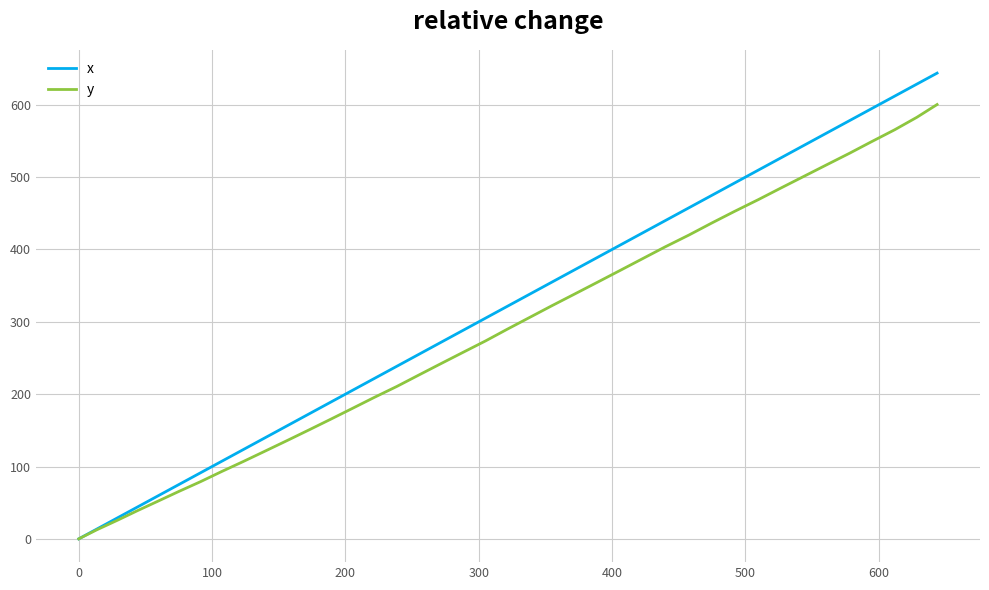

Which series has the widest spread of values?

x